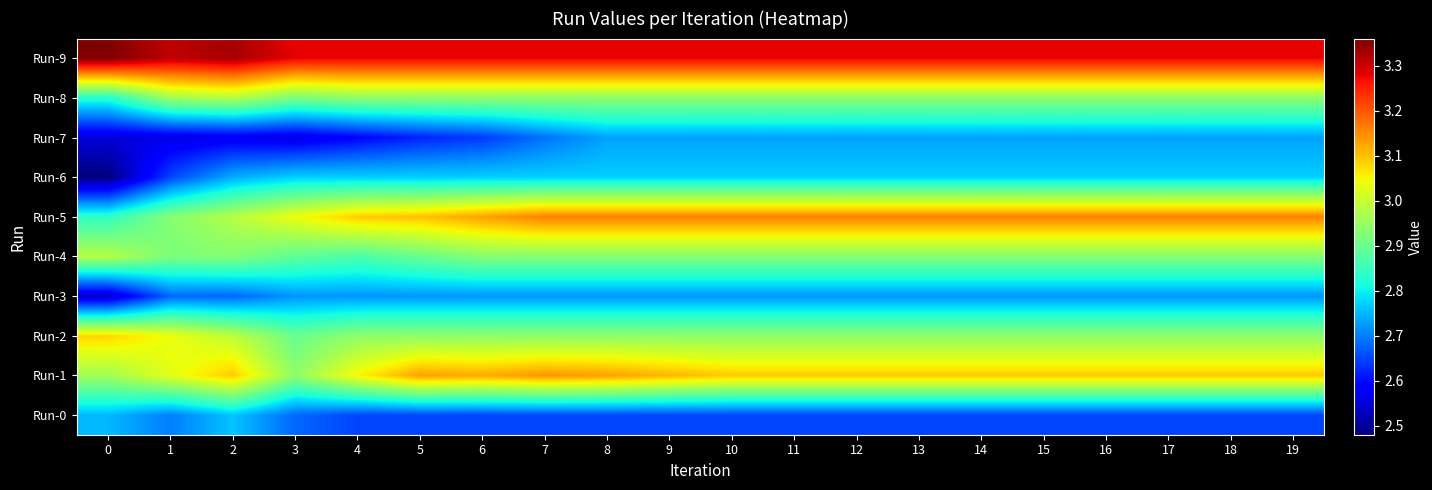

Between 4 and 6, which series saw the biggest shift?

Run-1